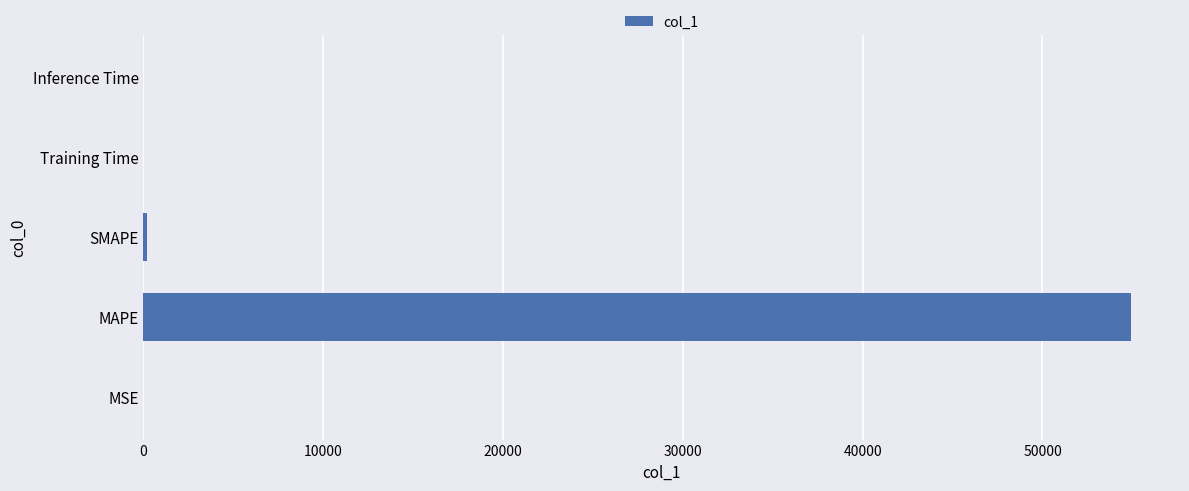

What is the sum of all values?

55102.1